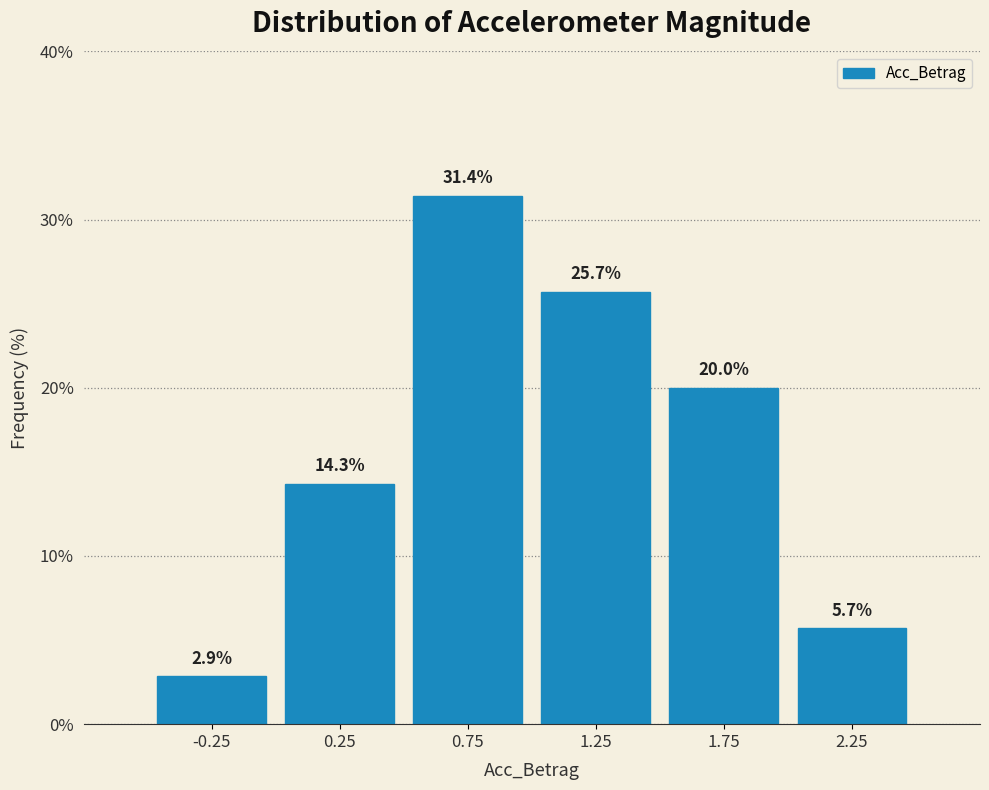

Reading left to right, list every bar in this chart as the range it spans on the x-axis followed by its height.

-0.5 to 0.0: 2.9
0.0 to 0.5: 14.3
0.5 to 1.0: 31.4
1.0 to 1.5: 25.7
1.5 to 2.0: 20.0
2.0 to 2.5: 5.7